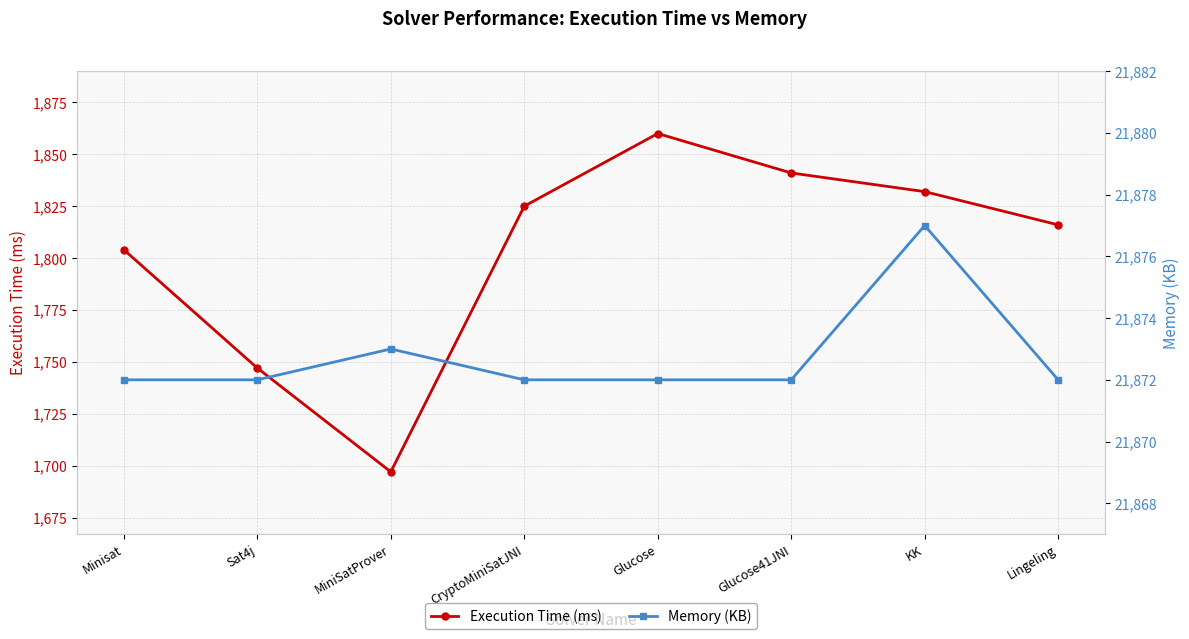

What is the value of the Memory (KB) point at the 4th from the left?

21872